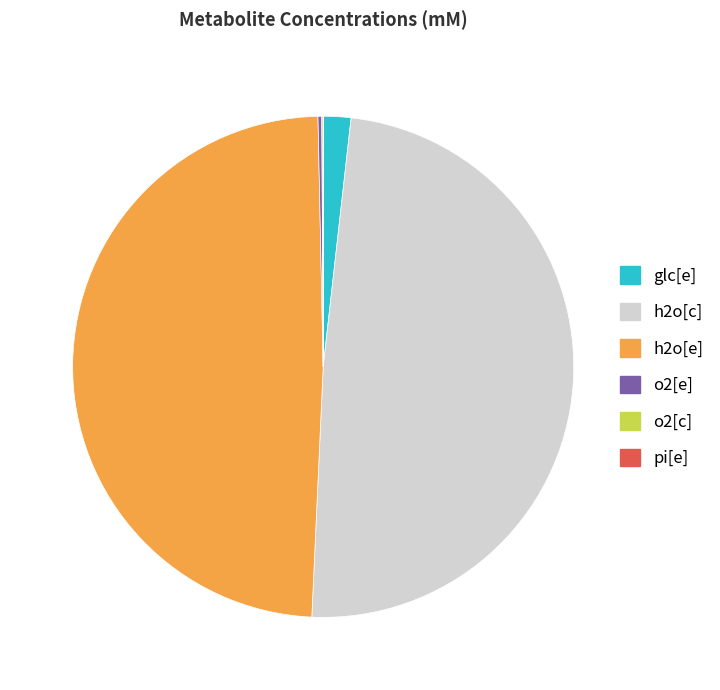

The glc[e] slice represents 2% of the pie. True or false?

True